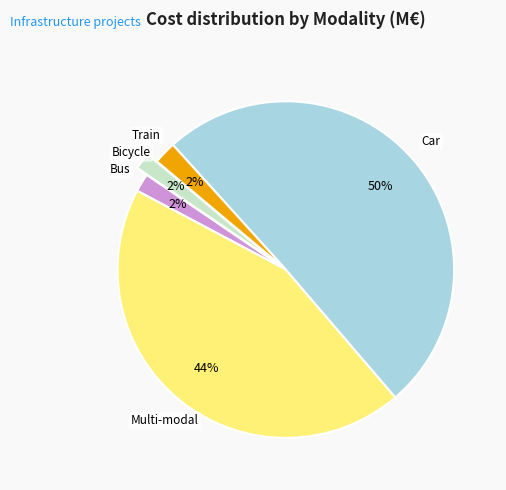

To the nearest percent, what is the average slice percentage?

20%